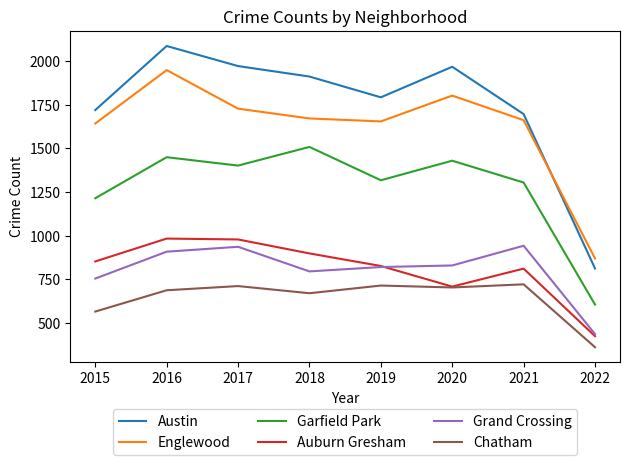

Which series changed the most between 2016 and 2022?

Austin